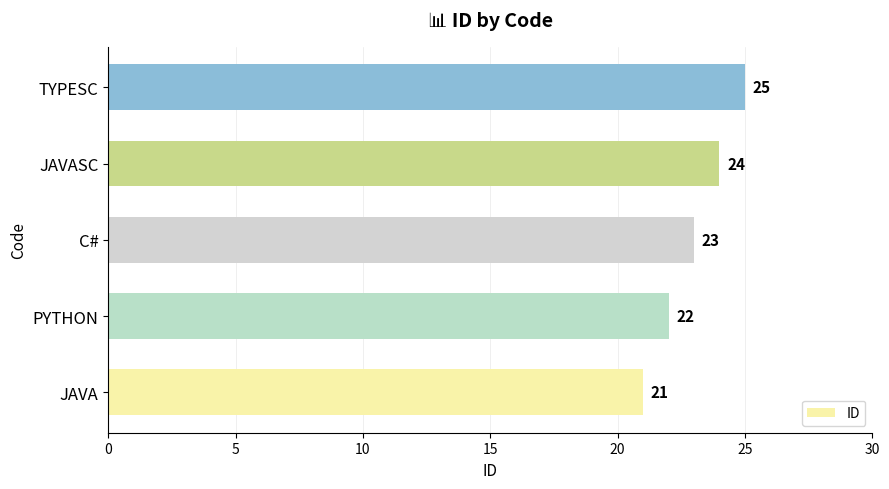

List the labels in order of value, smallest first.

JAVA, PYTHON, C#, JAVASC, TYPESC